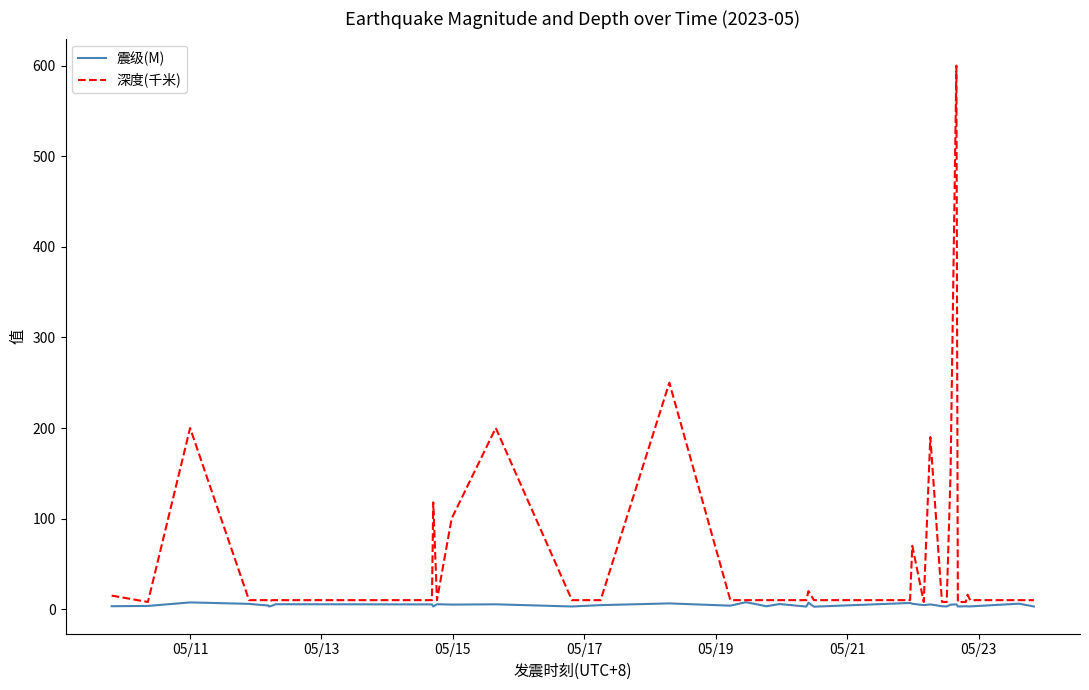

Which series has the largest total across all categories?

深度(千米)